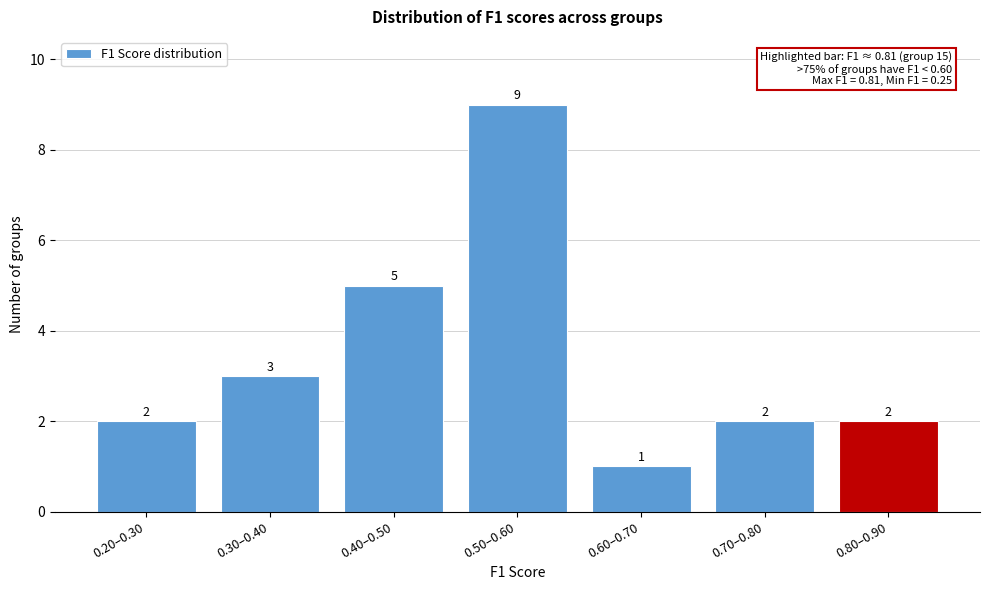

Reading right to left, transcribe all the data shown in this chart.

2	2	1	9	5	3	2